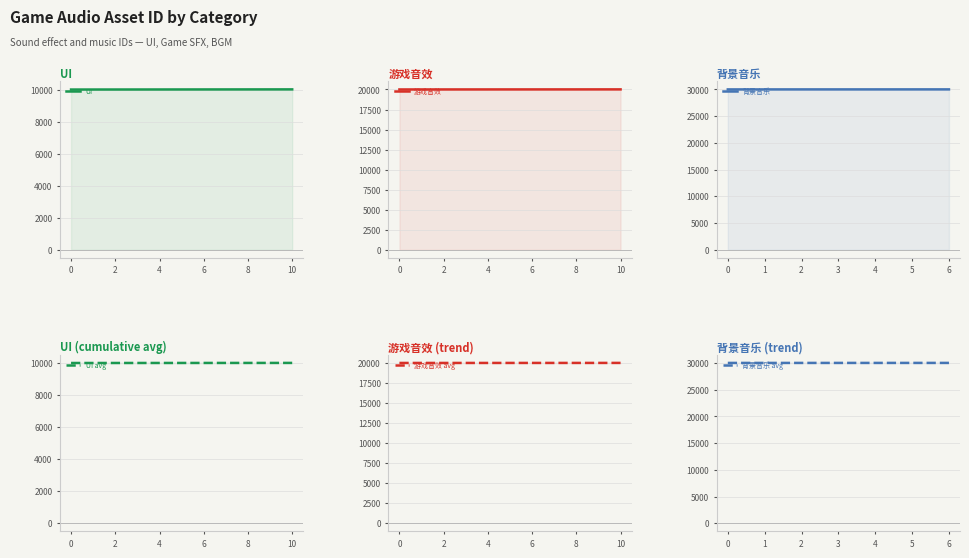

Reading right to left, what are all the values shown in this chart?

UI: 10011	10010	10009	10008	10007	10006	10005	10004	10003	10002	10001
游戏音效: 20011	20010	20009	20008	20007	20006	20005	20004	20003	20002	20001